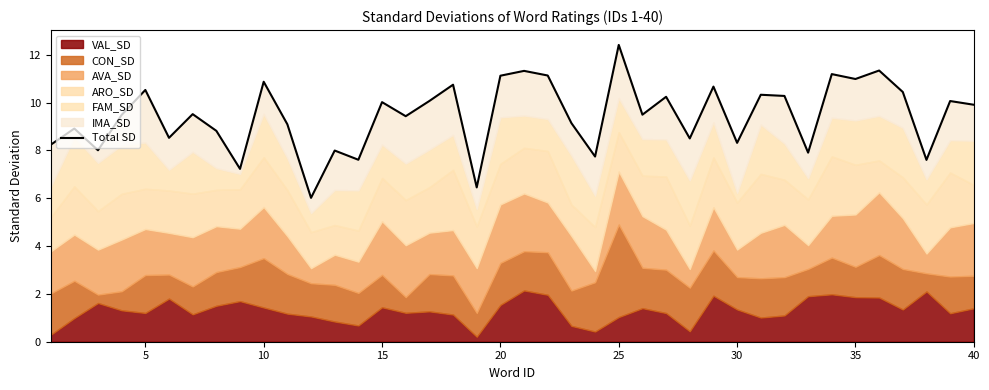

Count the number of values greater than 9.

25